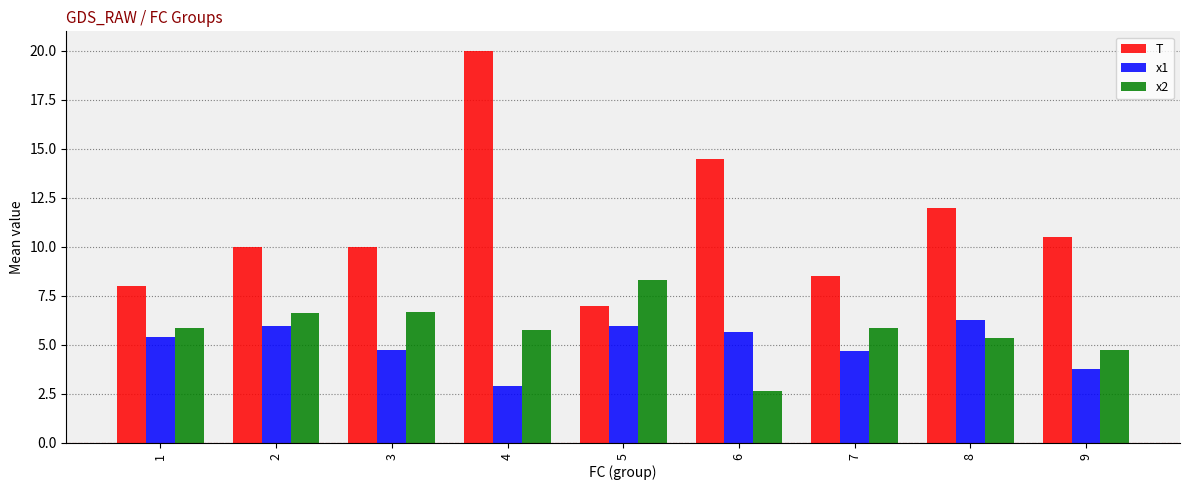

At which label is T closest to 13?

8